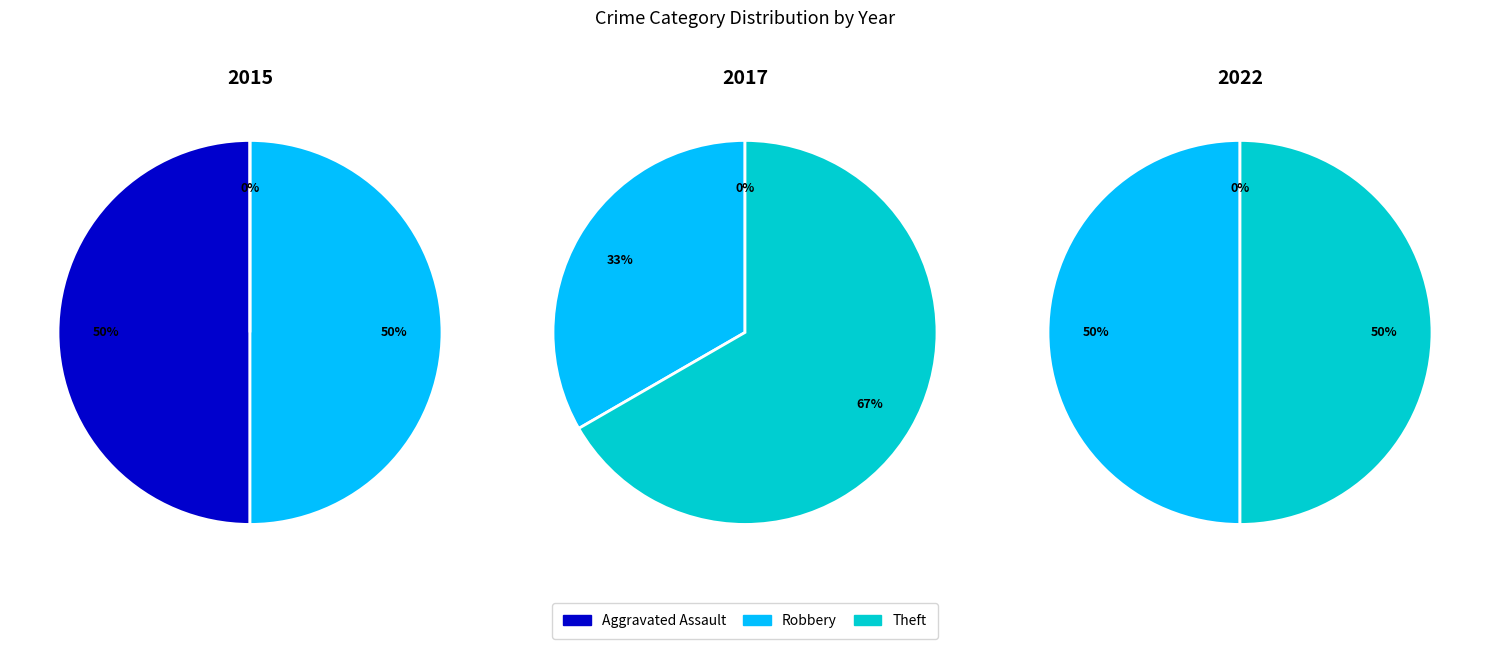

Between Theft and Aggravated Assault, which is larger?

Aggravated Assault